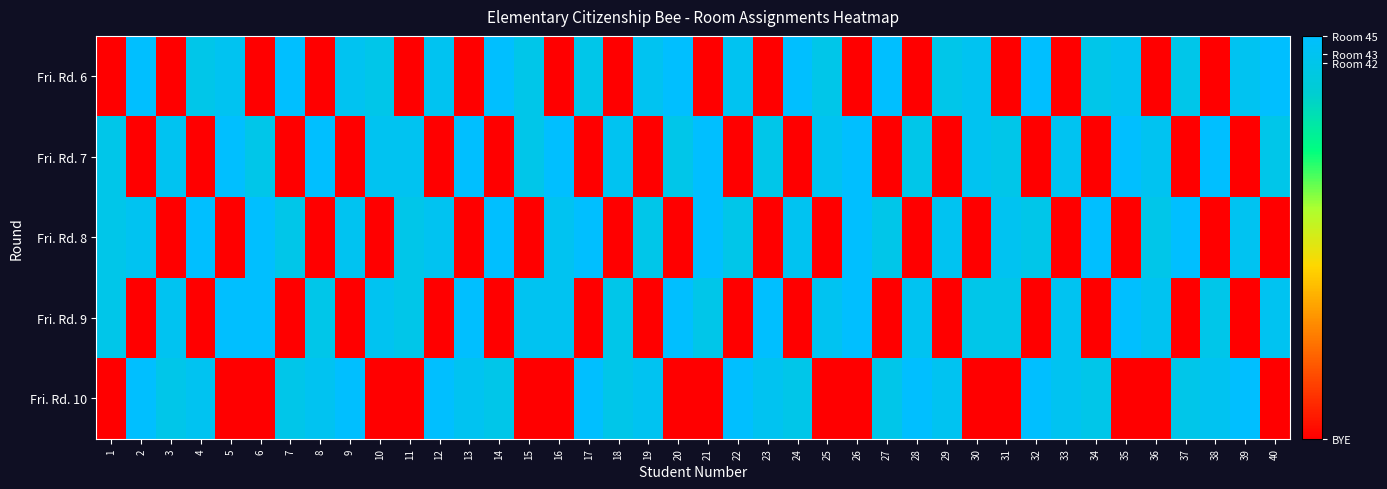

Rank the series at 27 from highest to lowest value.

Fri. Rd. 6, Fri. Rd. 8, Fri. Rd. 10, Fri. Rd. 7, Fri. Rd. 9